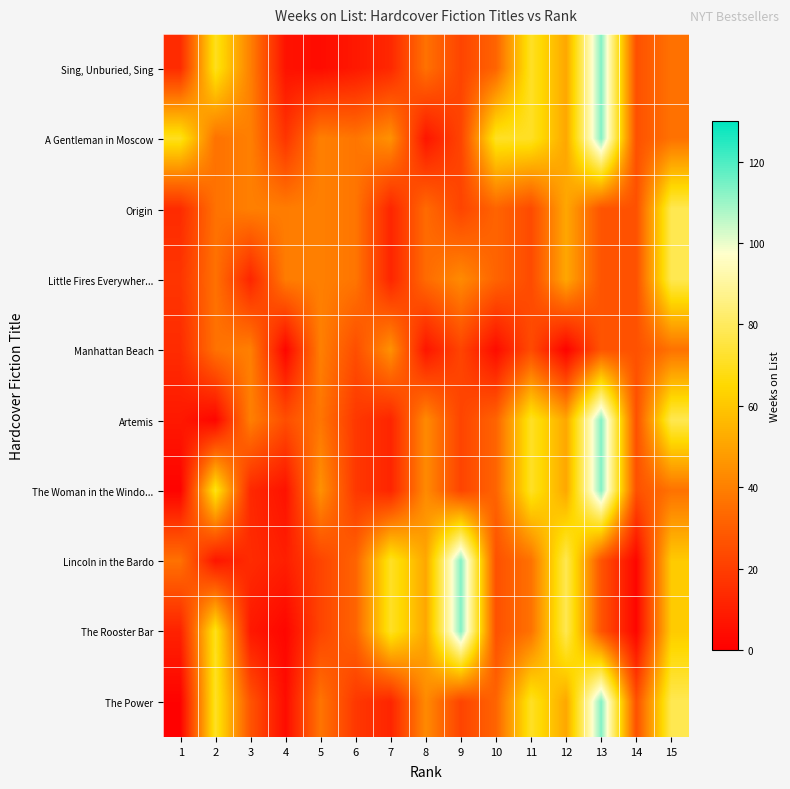

Reading left to right, list all the values displayed in this chart.

Sing, Unburied, Sing: 1=14	2=70	3=40	4=6	5=4	6=8	7=13	8=36	9=22	10=32	11=71	12=51	13=113	14=26	15=36
A Gentleman in Moscow: 1=70	2=36	3=40	4=17	5=40	6=37	7=45	8=7	9=22	10=71	11=71	12=51	13=113	14=26	15=36
Origin: 1=14	2=36	3=40	4=39	5=40	6=37	7=12	8=34	9=22	10=32	11=24	12=51	13=27	14=26	15=78
Little Fires Everywher...: 1=17	2=36	3=12	4=39	5=40	6=37	7=12	8=34	9=43	10=32	11=24	12=51	13=27	14=26	15=78
Manhattan Beach: 1=14	2=36	3=40	4=2	5=40	6=25	7=45	8=7	9=22	10=4	11=24	12=1	13=27	14=26	15=36
Artemis: 1=8	2=2	3=40	4=25	5=37	6=18	7=12	8=43	9=22	10=32	11=71	12=51	13=113	14=26	15=78
The Woman in the Windo...: 1=1	2=70	3=13	4=6	5=45	6=18	7=12	8=43	9=22	10=32	11=71	12=51	13=113	14=26	15=36
Lincoln in the Bardo: 1=36	2=7	3=14	4=10	5=22	6=32	7=71	8=51	9=113	10=26	11=36	12=78	13=27	14=2	15=61
The Rooster Bar: 1=11	2=70	3=8	4=2	5=22	6=32	7=71	8=51	9=113	10=26	11=36	12=78	13=27	14=2	15=61
The Power: 1=1	2=71	3=27	4=4	5=37	6=18	7=12	8=43	9=22	10=32	11=71	12=51	13=113	14=26	15=78